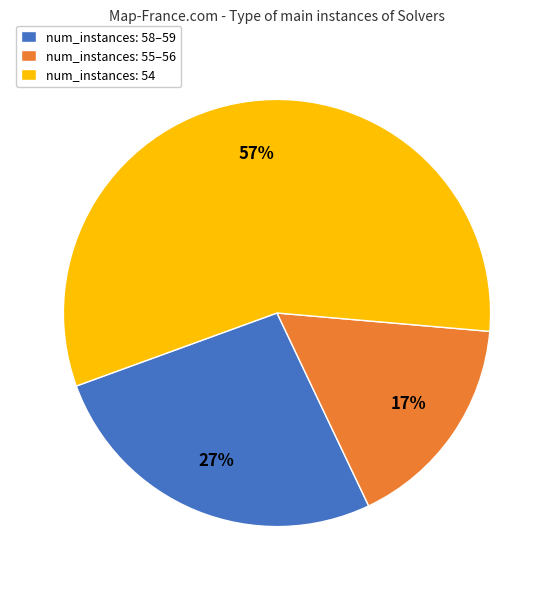

Count the number of slices in the pie.

3